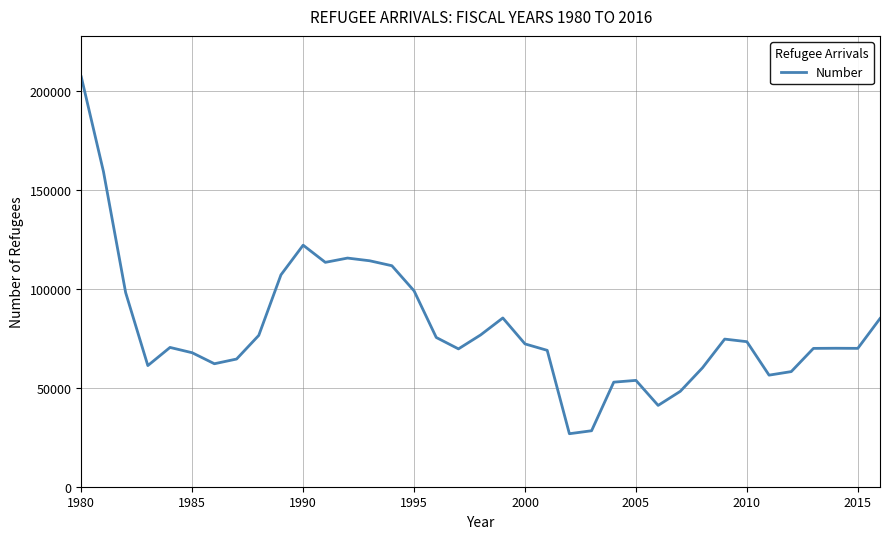

What is the difference between the maximum and minimum values?

180331